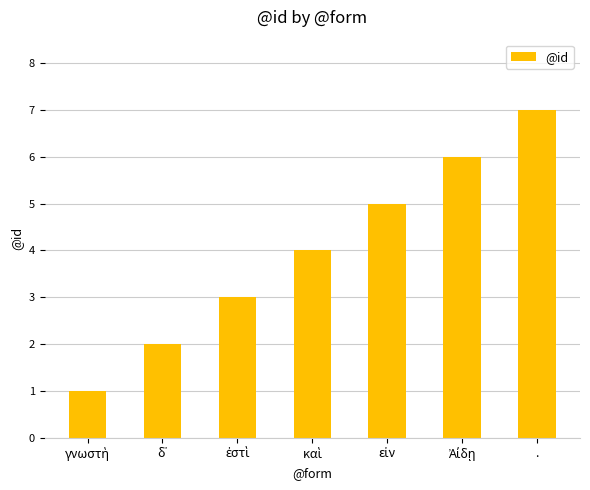

What is the label of the 1st bar from the right?

.